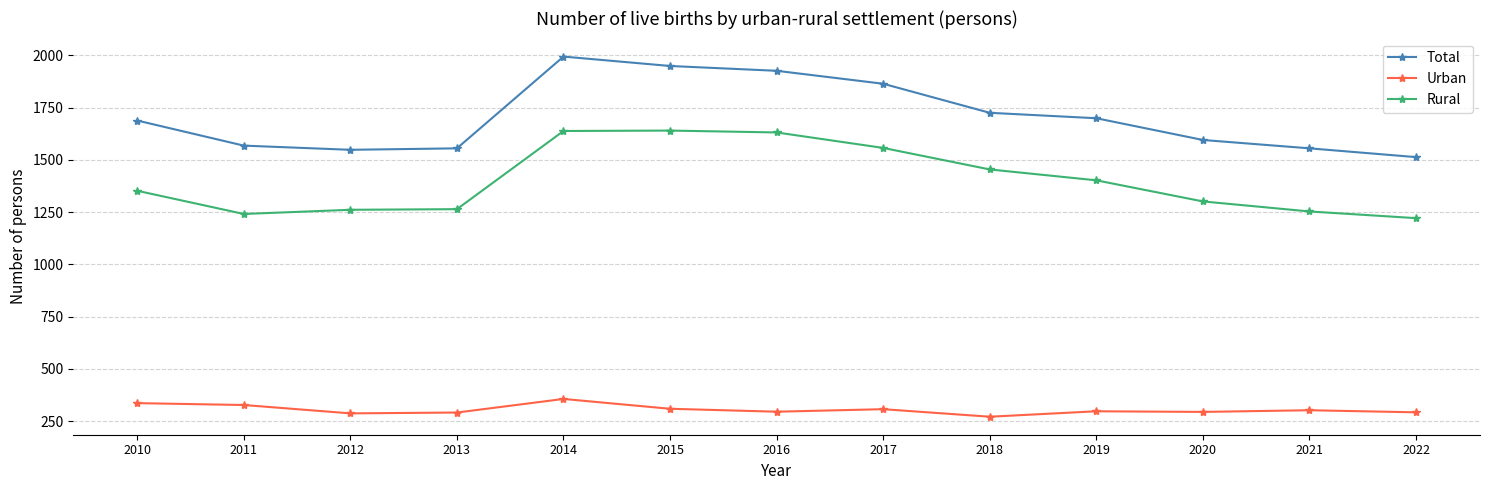

How many data points in Urban are less than 297?

6